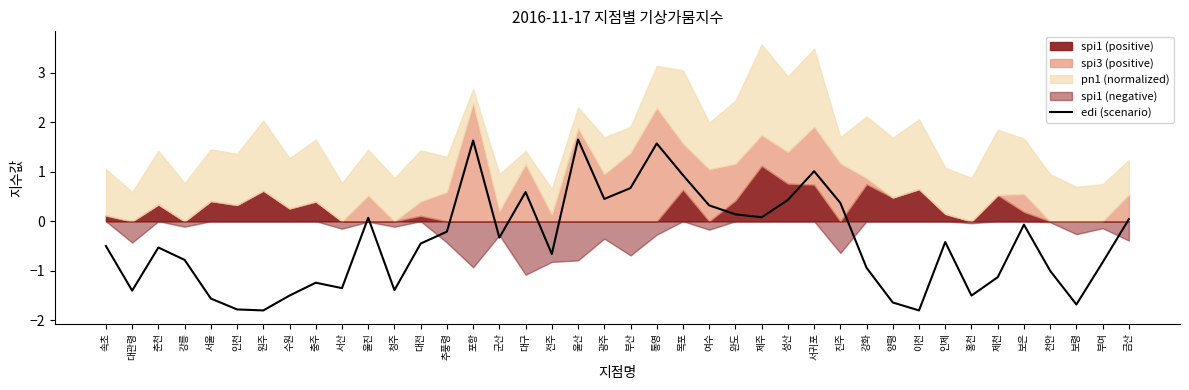

What is the label of the 4th point from the left?

강릉